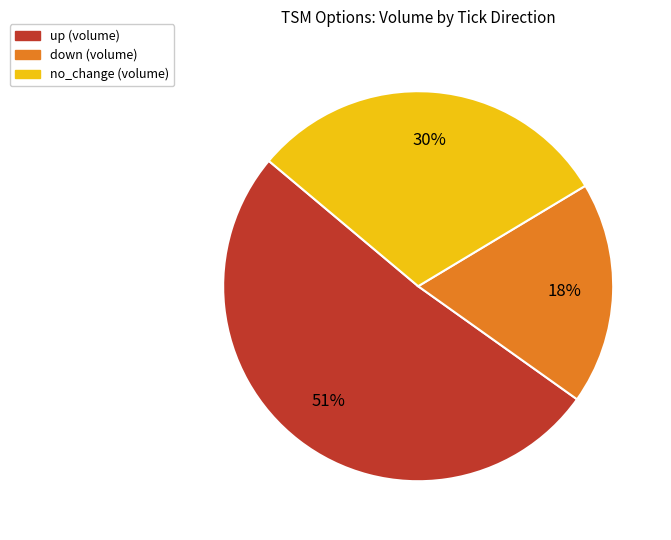

What percentage is the down slice, to the nearest percent?

18%